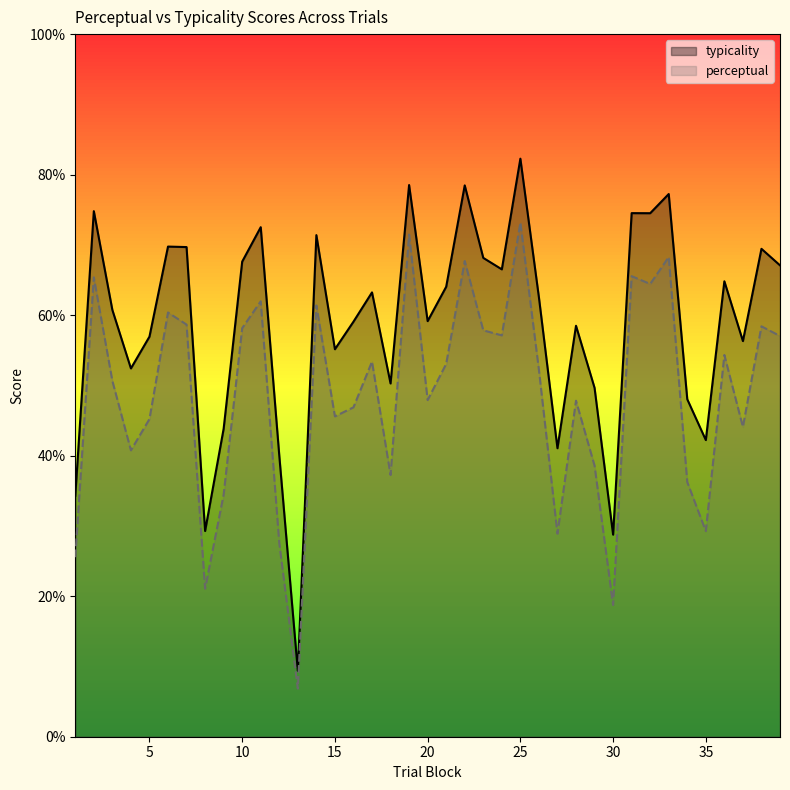

What is the highest value of the typicality series?

82.3